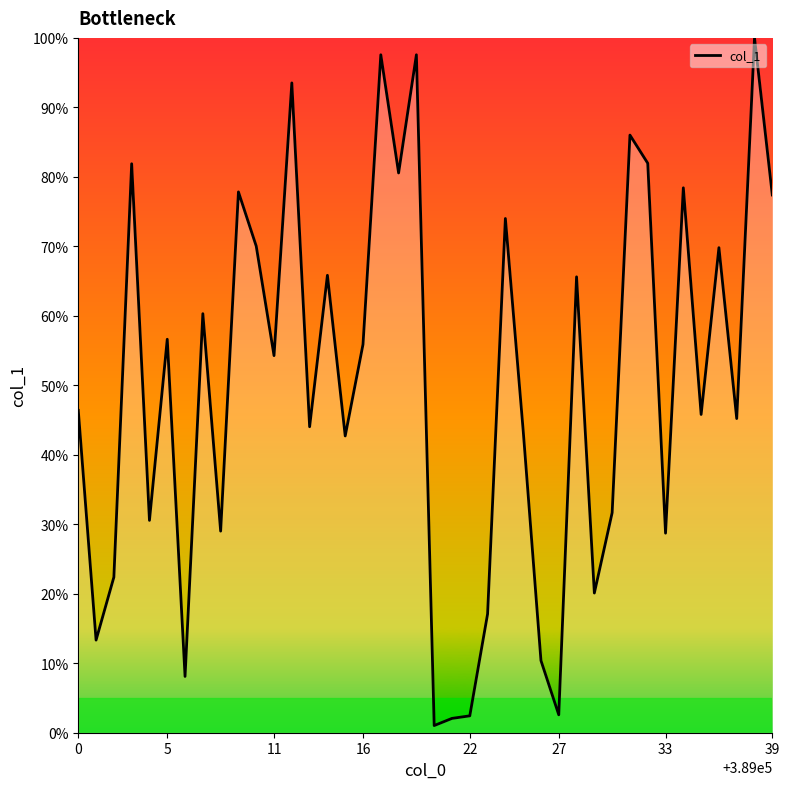

What is the difference between the maximum and minimum values?

99.0